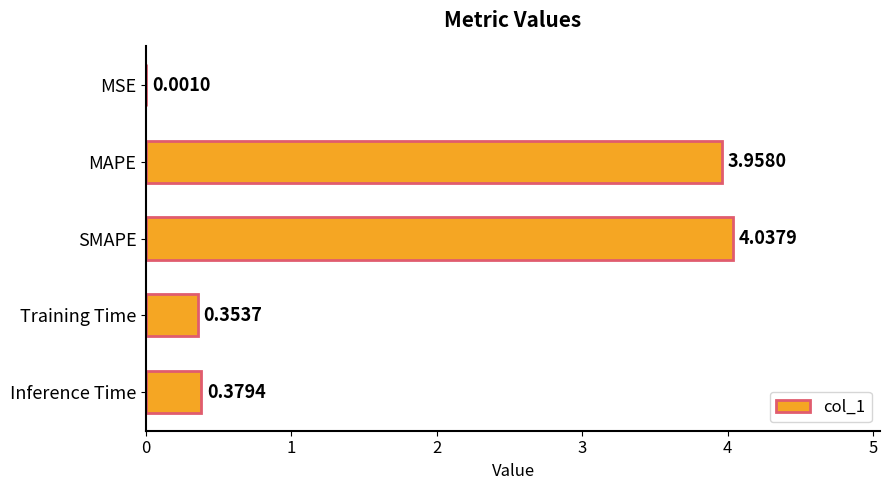

At which category does the chart reach its peak across all series?

SMAPE